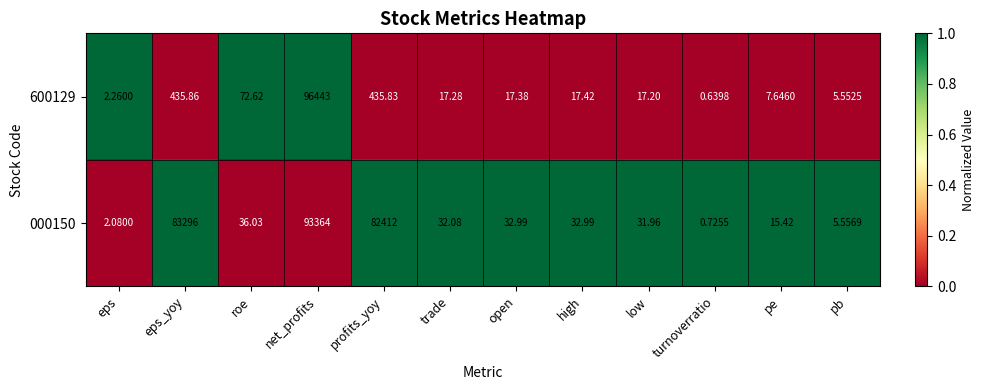

How many data points in 600129 are above 17?

8